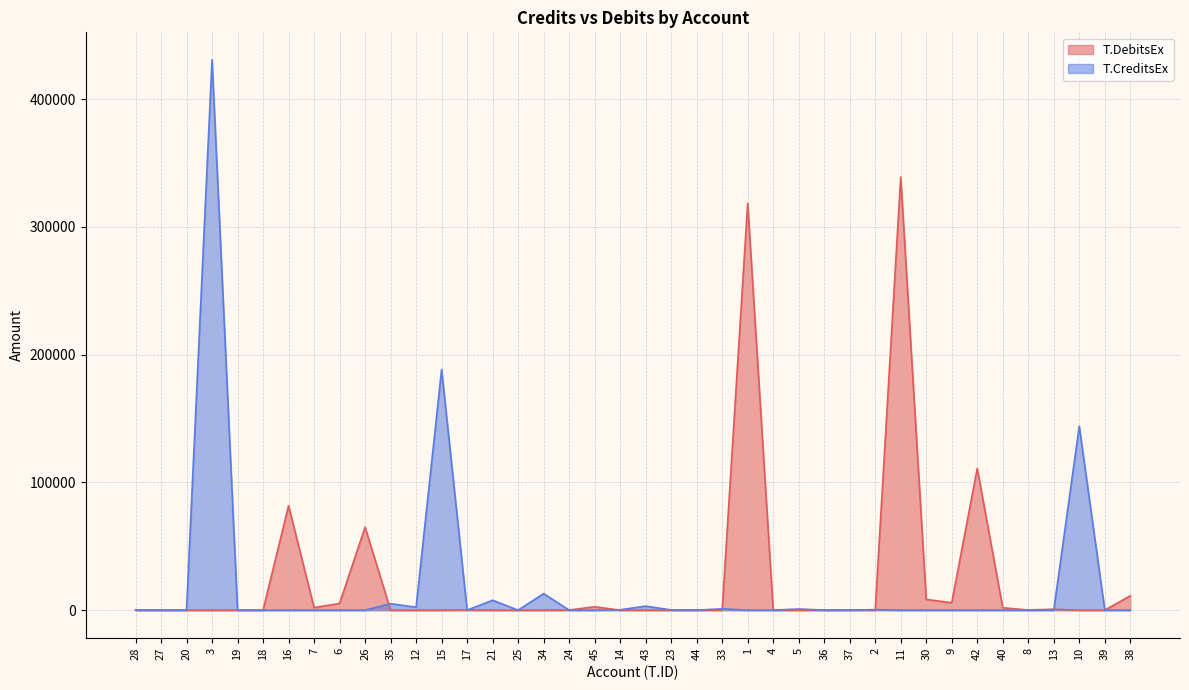

Reading left to right, list all the values displayed in this chart.

T.DebitsEx: 28=0.0	27=0.1	20=0.0	3=0.0	19=0.0	18=0.0	16=81758.0	7=2000.0	6=5209.2	26=64900.0	35=0.0	12=0.0	15=0.0	17=200.0	21=0.0	25=0.0	34=0.0	24=100.0	45=2620.6	14=0.0	43=0.0	23=0.0	44=50.0	33=0.0	1=318302.0	4=0.0	5=0.0	36=0.0	37=100.0	2=0.0	11=338922.1	30=8403.9	9=5796.0	42=110884.1	40=1864.2	8=130.0	13=735.0	10=0.0	39=0.0	38=11218.7
T.CreditsEx: 28=92.4	27=0.0	20=0.0	3=430692.9	19=10.0	18=0.0	16=0.0	7=0.0	6=0.0	26=0.0	35=5074.8	12=2305.1	15=188309.0	17=0.0	21=7738.0	25=0.0	34=12937.6	24=0.0	45=0.0	14=287.0	43=3140.0	23=181.8	44=0.0	33=1037.2	1=0.0	4=0.0	5=900.0	36=30.0	37=0.0	2=395.0	11=0.0	30=0.0	9=0.0	42=0.0	40=0.0	8=0.0	13=0.0	10=143940.8	39=20.0	38=0.0